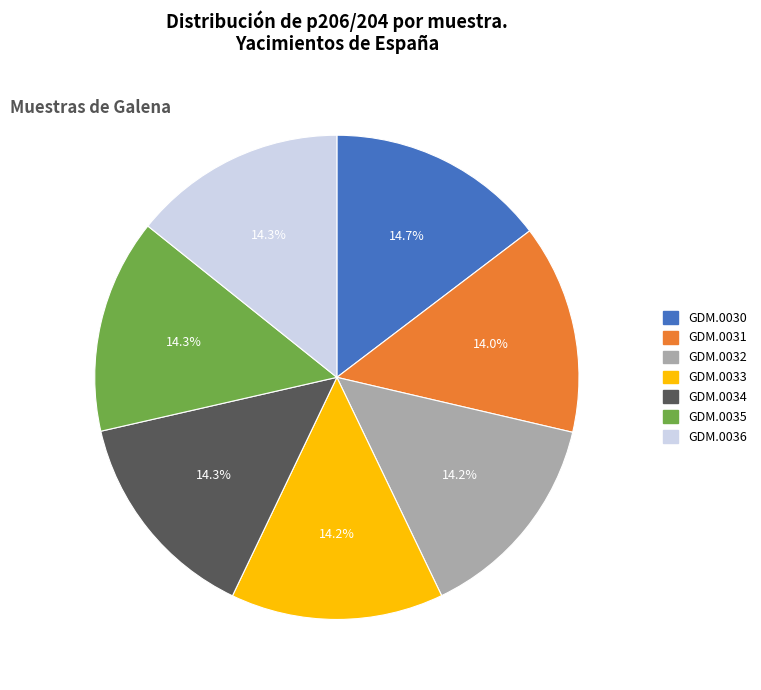

What percentage is the GDM.0033 slice, to the nearest percent?

14%